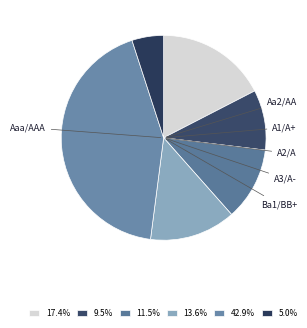

How many slices are in this pie chart?

6